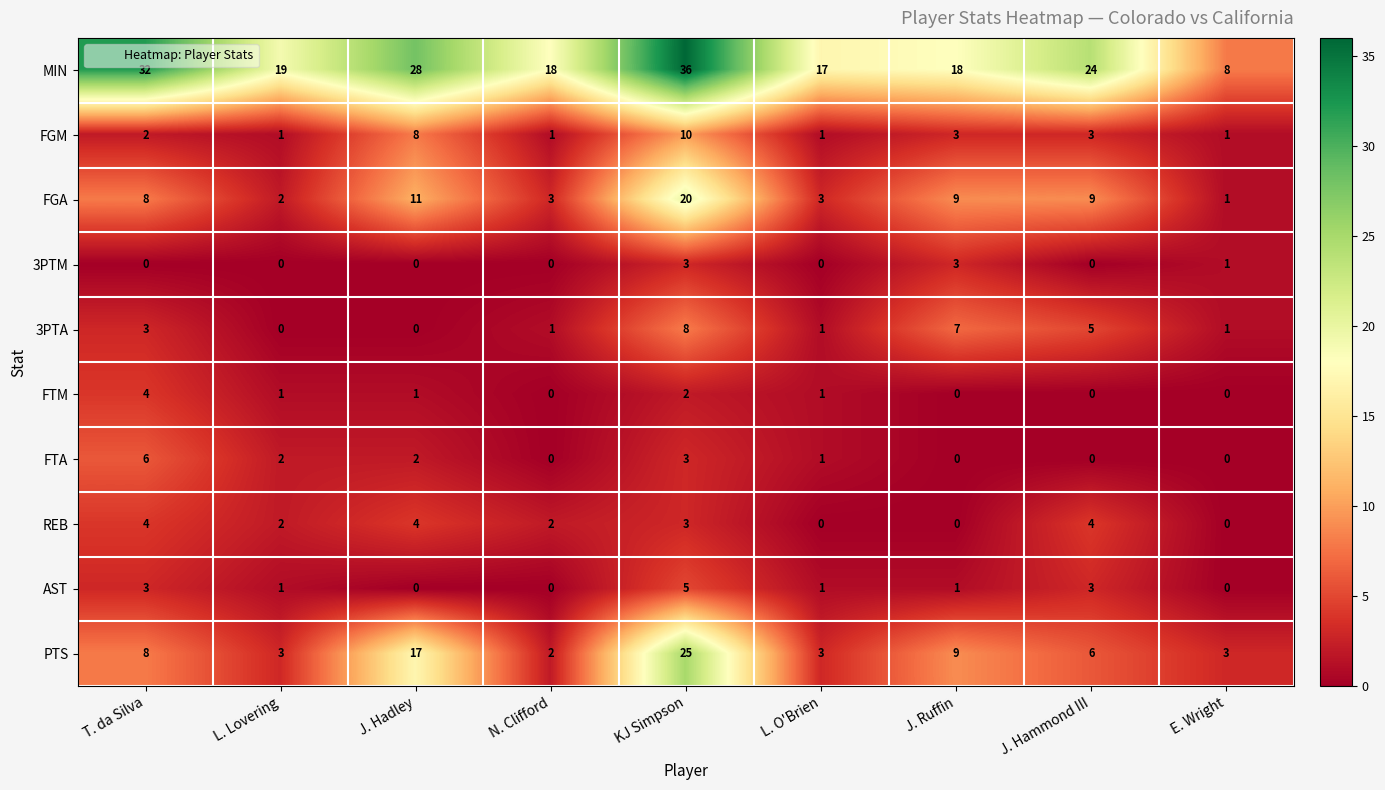

The value of FTA at T. da Silva is 6. True or false?

True